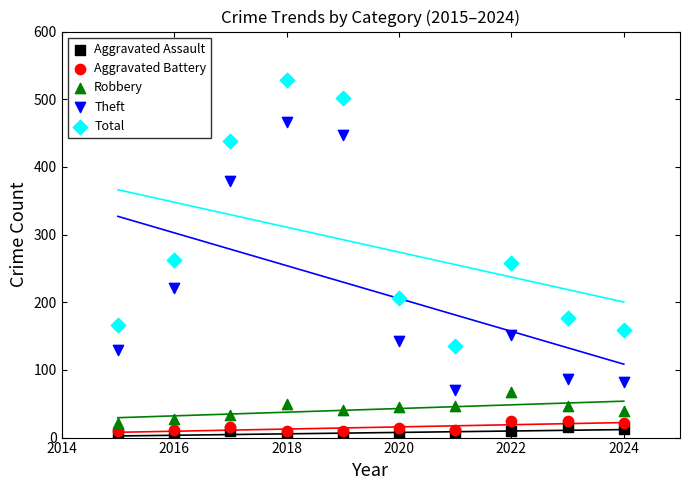

Which series contains the highest Y value?

Total